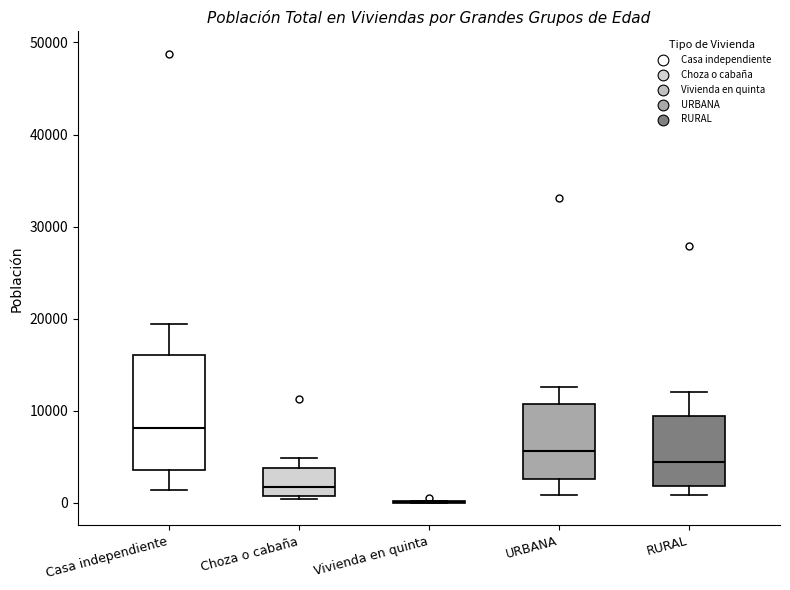

Reading left to right, transcribe this box plot: for each box, give where its median line is, the range the box spans, and where its two whiskers end, as read against the y-axis. The values are not printed on the chart, so give them approximately, as read against the axis.

Casa independiente: median 8000, box 4000 to 16000, whiskers 1000 to 19000
Choza o cabaña: median 2000, box 1000 to 4000, whiskers 0 to 5000
Vivienda en quinta: box collapsed to a line at 0, whiskers 0 to 0
URBANA: median 6000, box 3000 to 11000, whiskers 1000 to 13000
RURAL: median 4000, box 2000 to 9000, whiskers 1000 to 12000